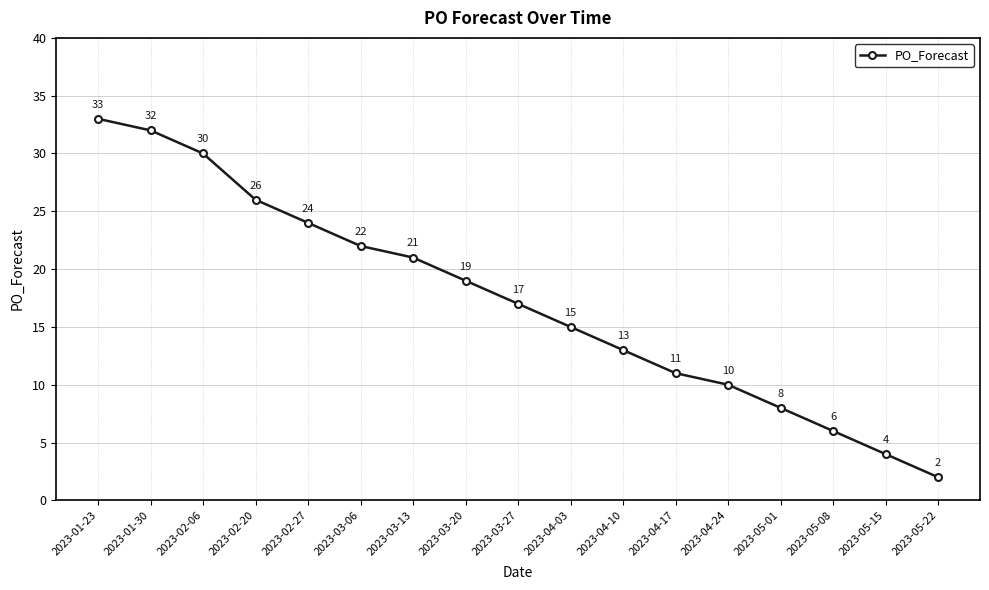

Reading left to right, what are all the values shown in this chart?

2023-01-23=33	2023-01-30=32	2023-02-06=30	2023-02-20=26	2023-02-27=24	2023-03-06=22	2023-03-13=21	2023-03-20=19	2023-03-27=17	2023-04-03=15	2023-04-10=13	2023-04-17=11	2023-04-24=10	2023-05-01=8	2023-05-08=6	2023-05-15=4	2023-05-22=2